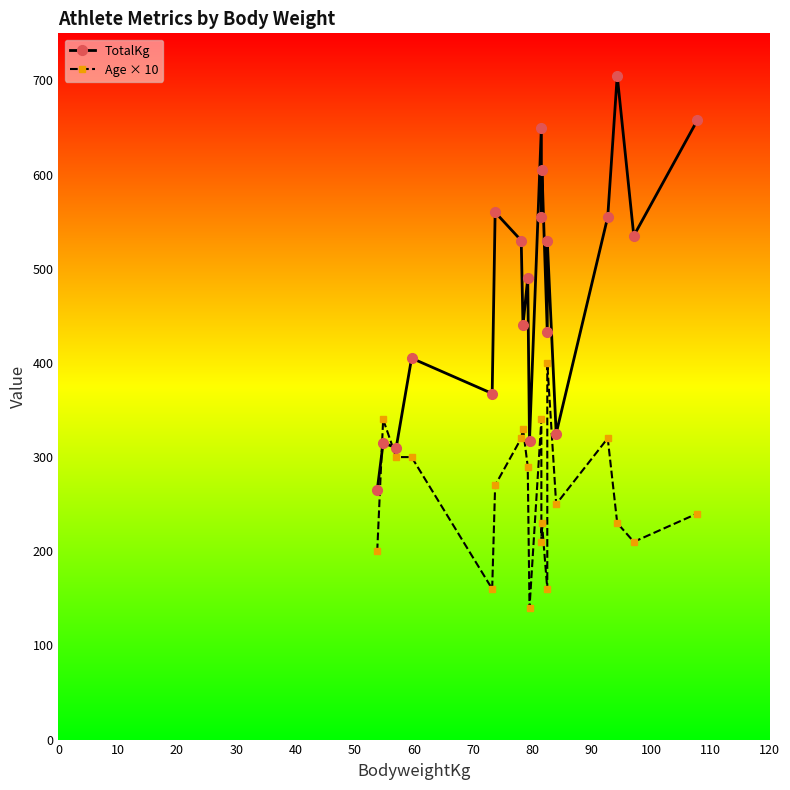

Which series has the largest range (max minus min)?

TotalKg